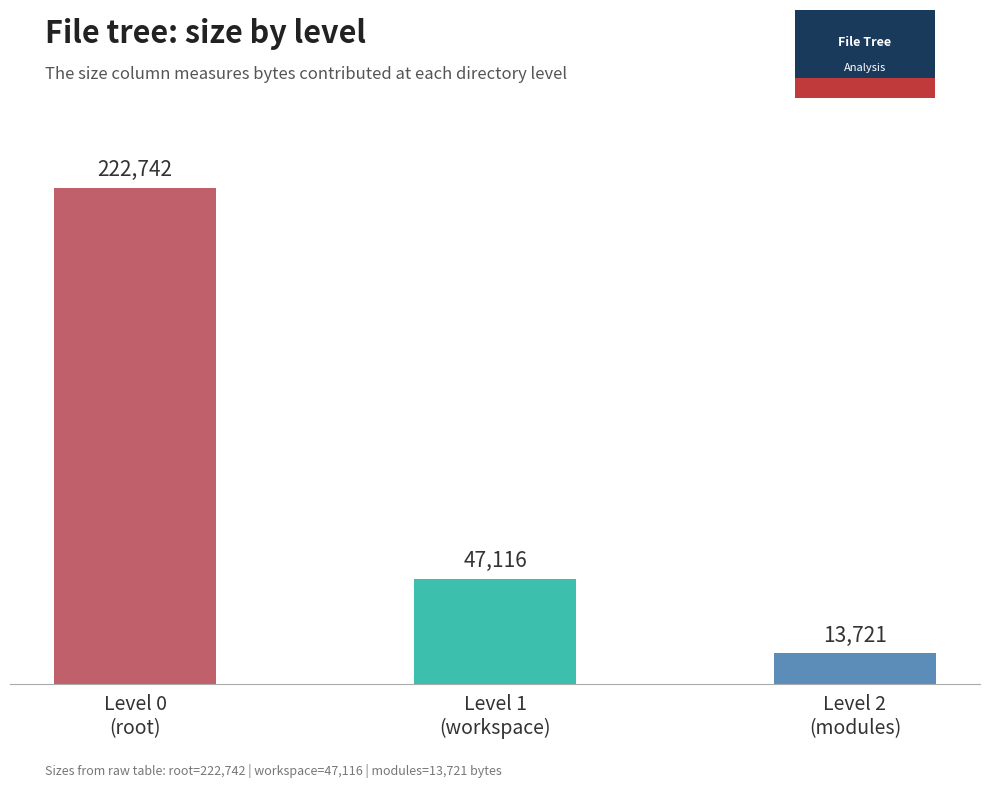

Where does the data first go above 47116?

Level 0
(root)